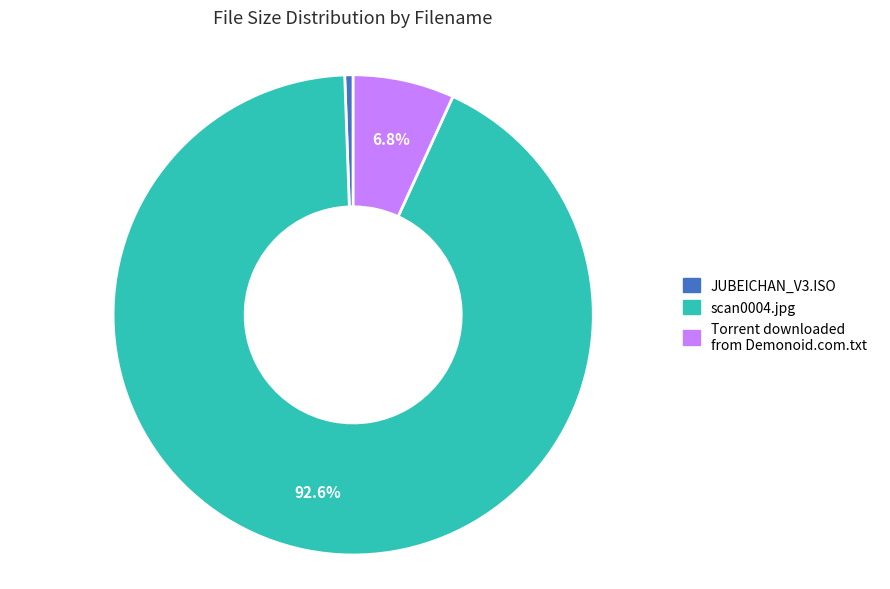

The JUBEICHAN_V3.ISO slice represents 11% of the pie. True or false?

False